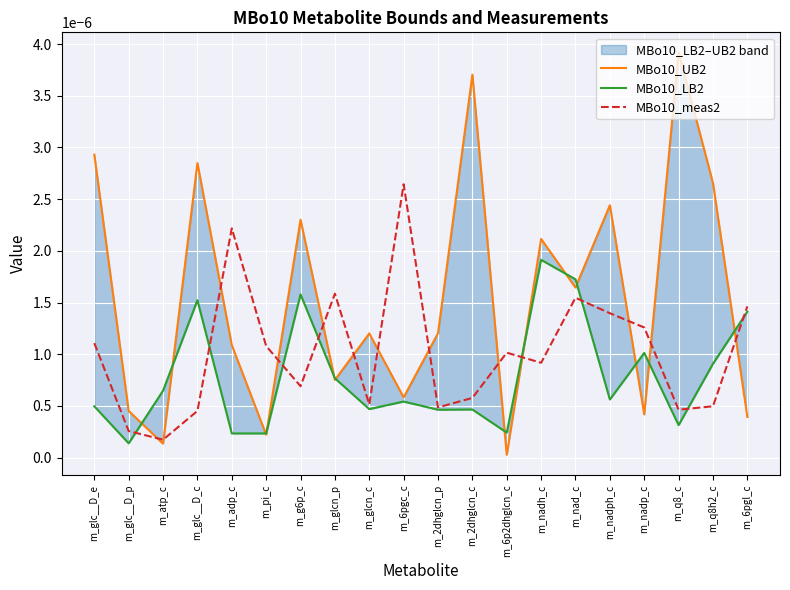

How many series are shown in this chart?

3